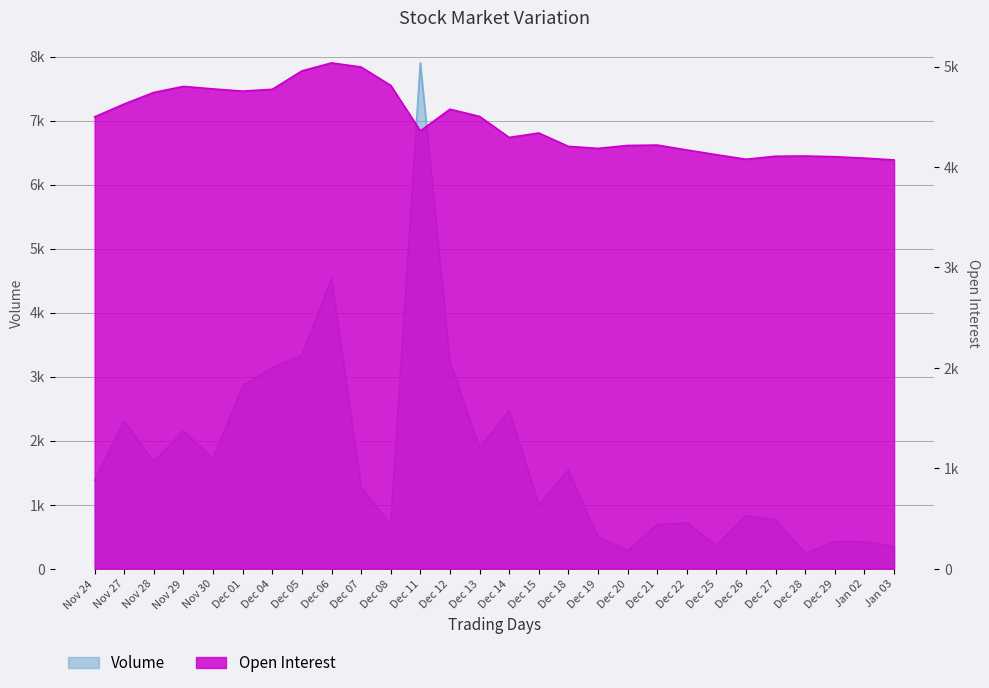

True or false: Open Interest has a value of 1544 at Nov 24.

False